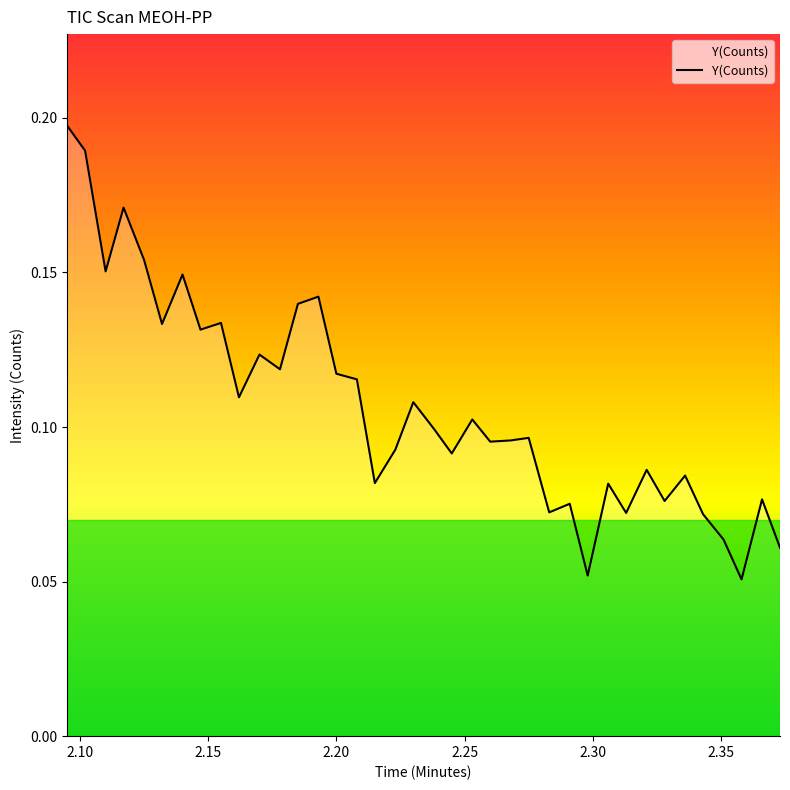

How many lines are shown in the chart?

1